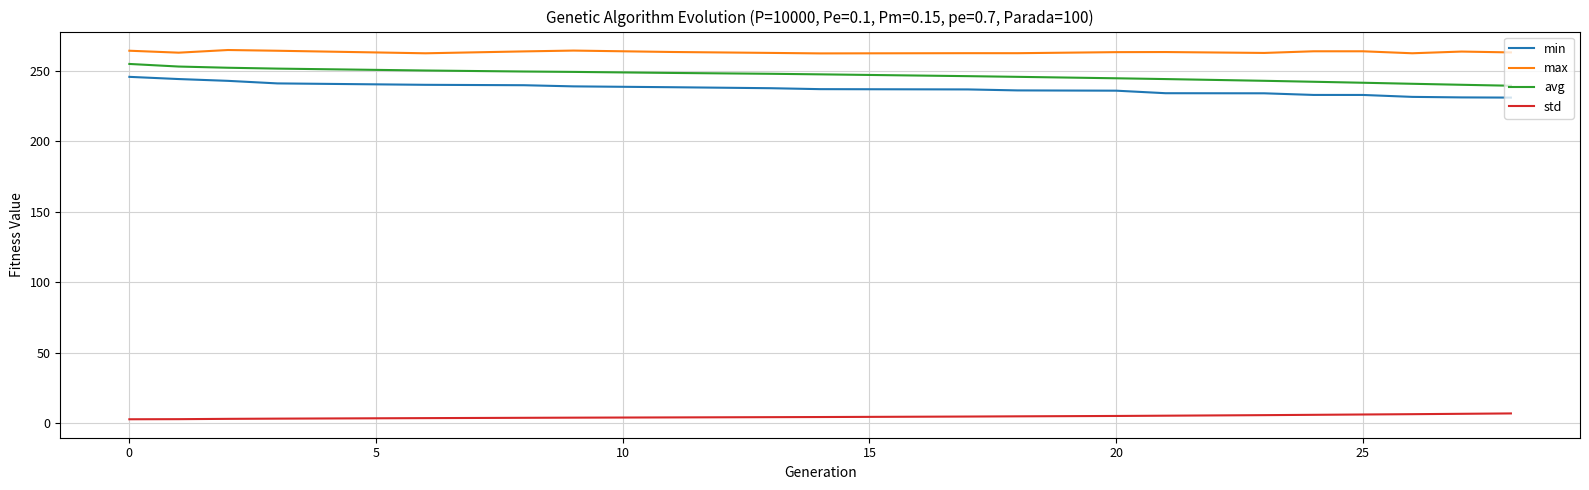

At how many categories does at least one series exceed 198?

20